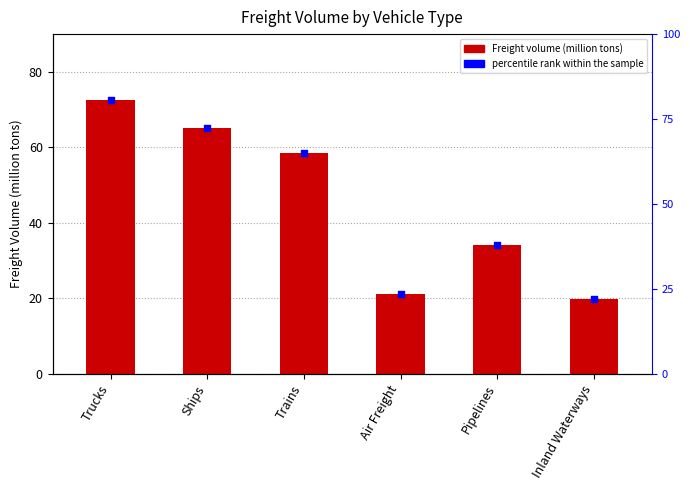

Which series reaches the minimum Y coordinate?

Freight Volume (million tons)